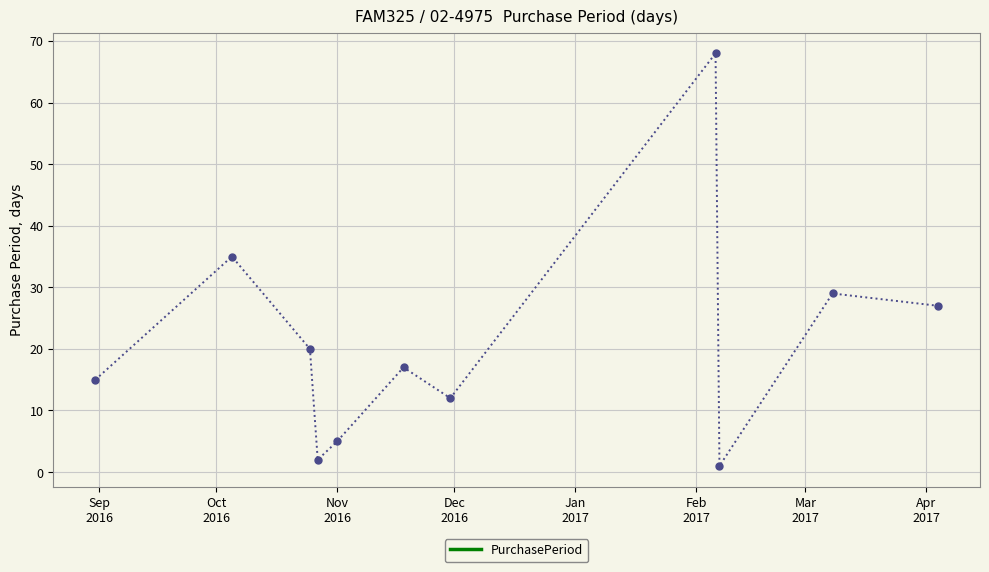

Does the chart have visible grid lines?

Yes